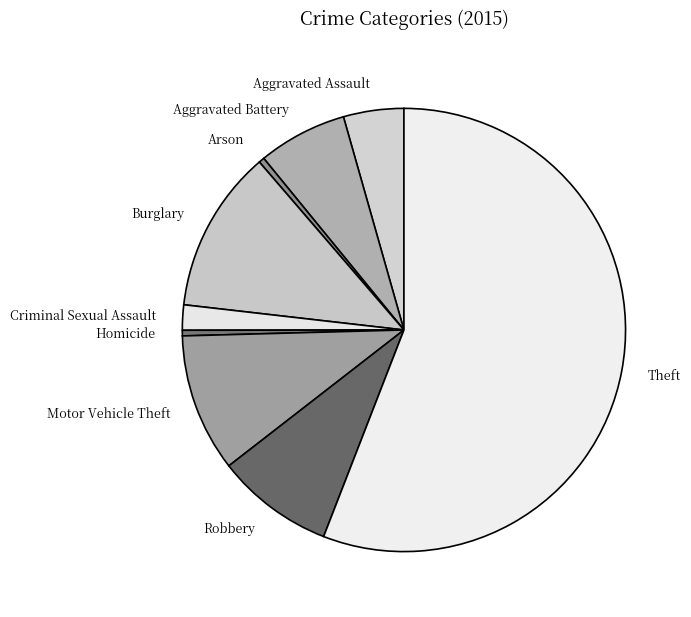

Approximately how many times larger is the value at Aggravated Battery compared to Criminal Sexual Assault?

3.5